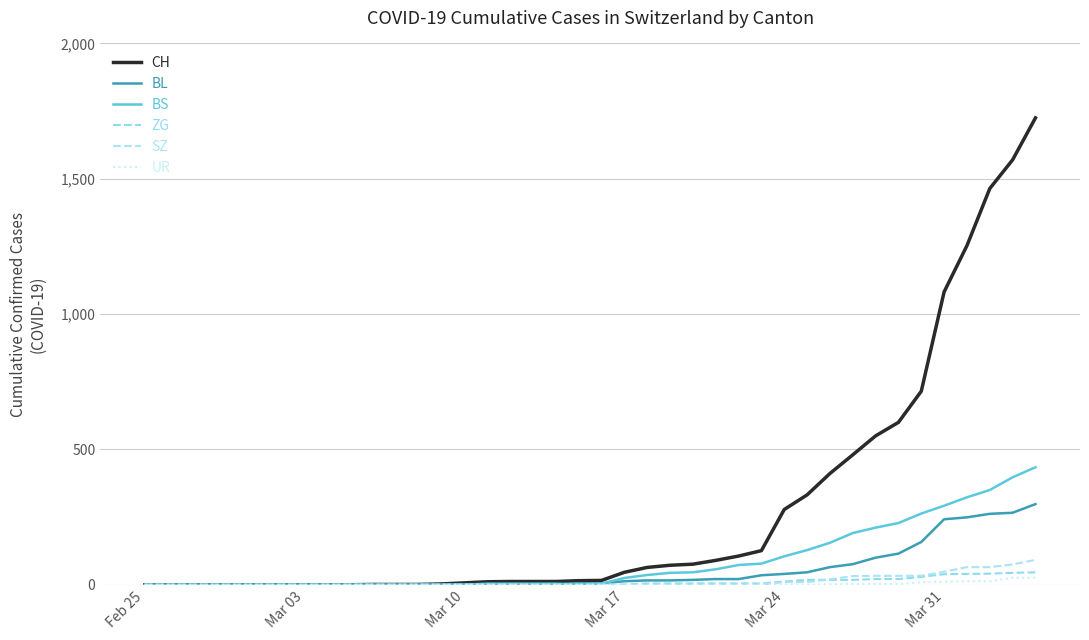

How many SZ values are between 0 and 20?

31